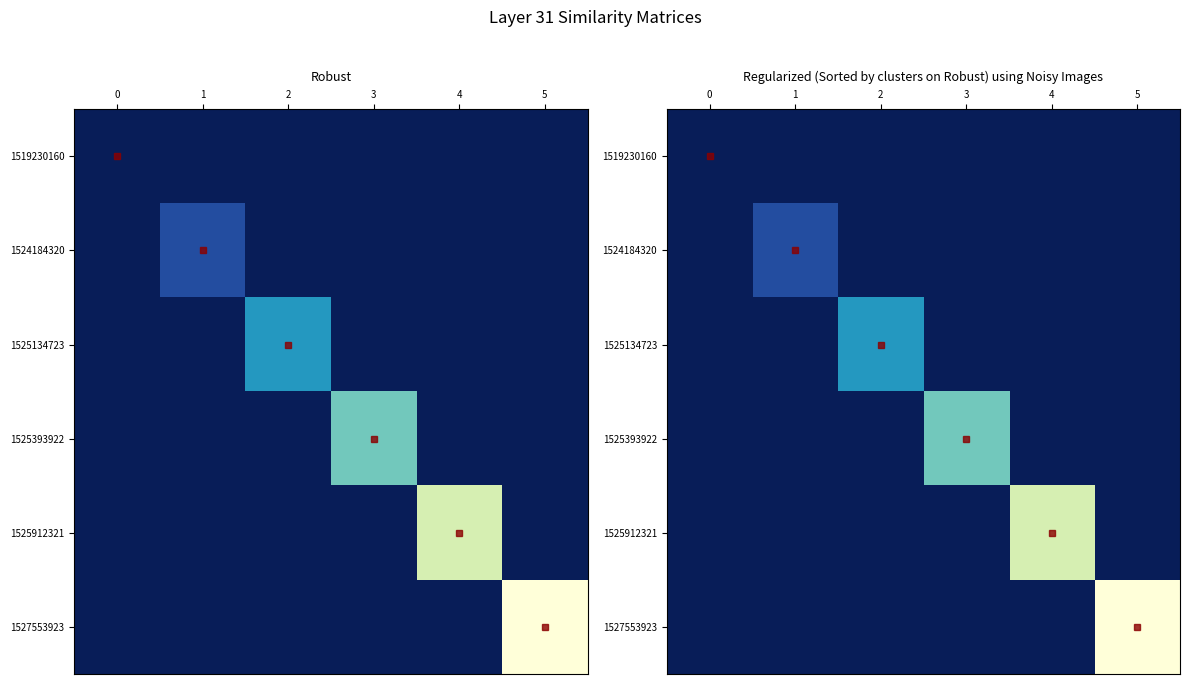

Which series has the largest range (max minus min)?

1527553923